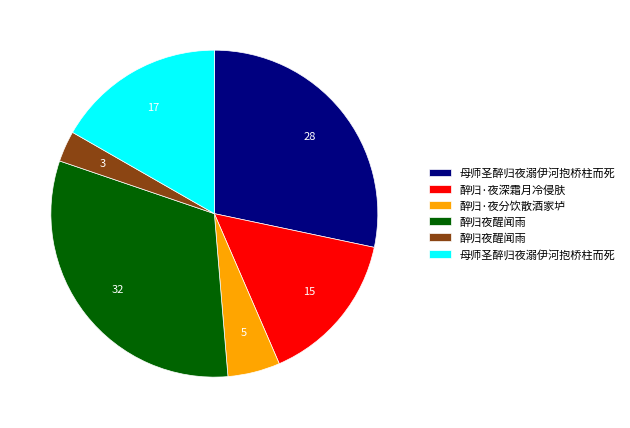

Is there any slice that represents more than half of the pie?

No